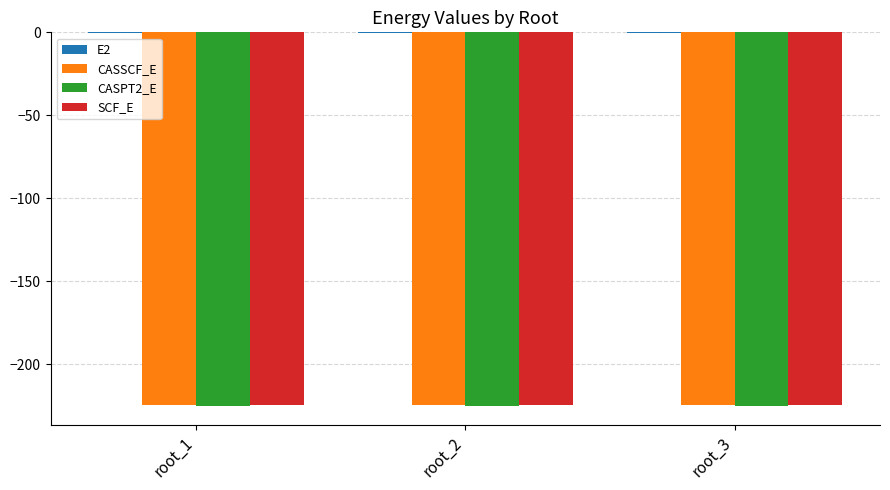

What is the sum of the SCF_E values at root_2 and root_1?

-448.8